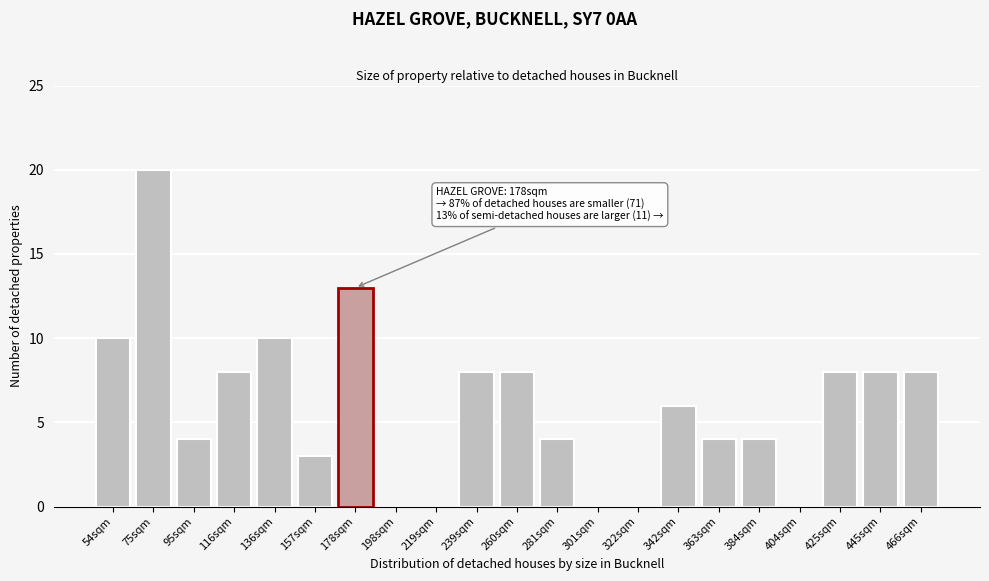

Reading right to left, list all the values displayed in this chart.

466sqm=8	445sqm=8	425sqm=8	404sqm=0	384sqm=4	363sqm=4	342sqm=6	322sqm=0	301sqm=0	281sqm=4	260sqm=8	239sqm=8	219sqm=0	198sqm=0	178sqm=13	157sqm=3	136sqm=10	116sqm=8	95sqm=4	75sqm=20	54sqm=10